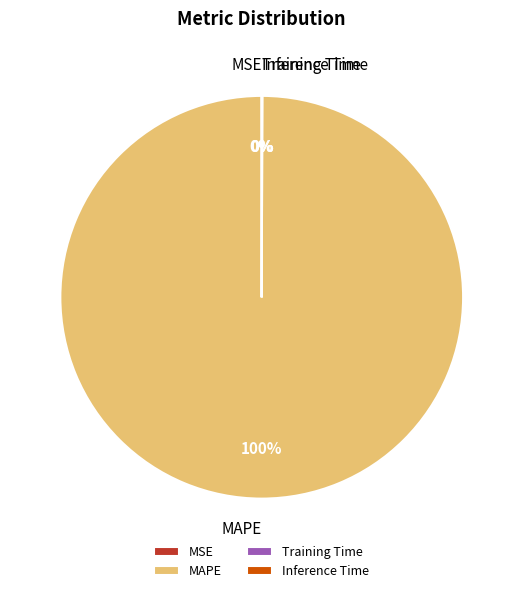

To the nearest percent, what portion does MAPE represent?

100%